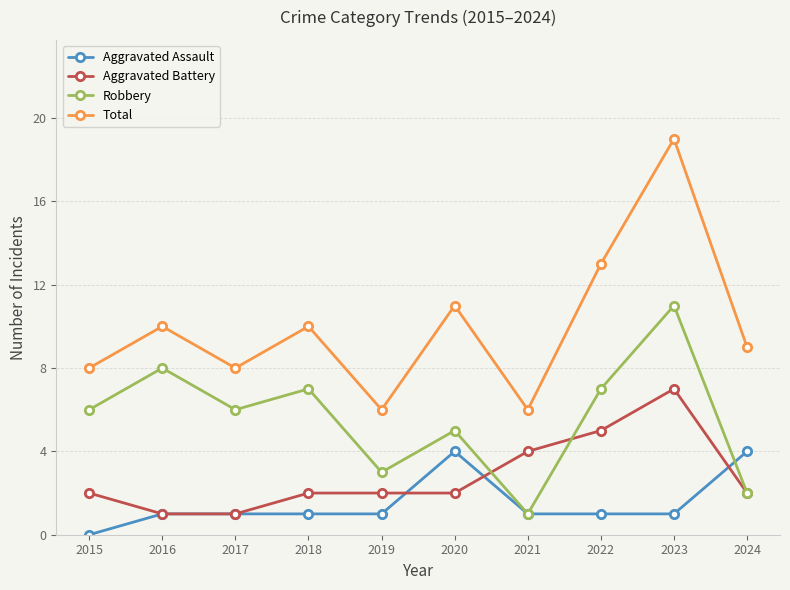

The value of Aggravated Assault at 2024 is 1. True or false?

False